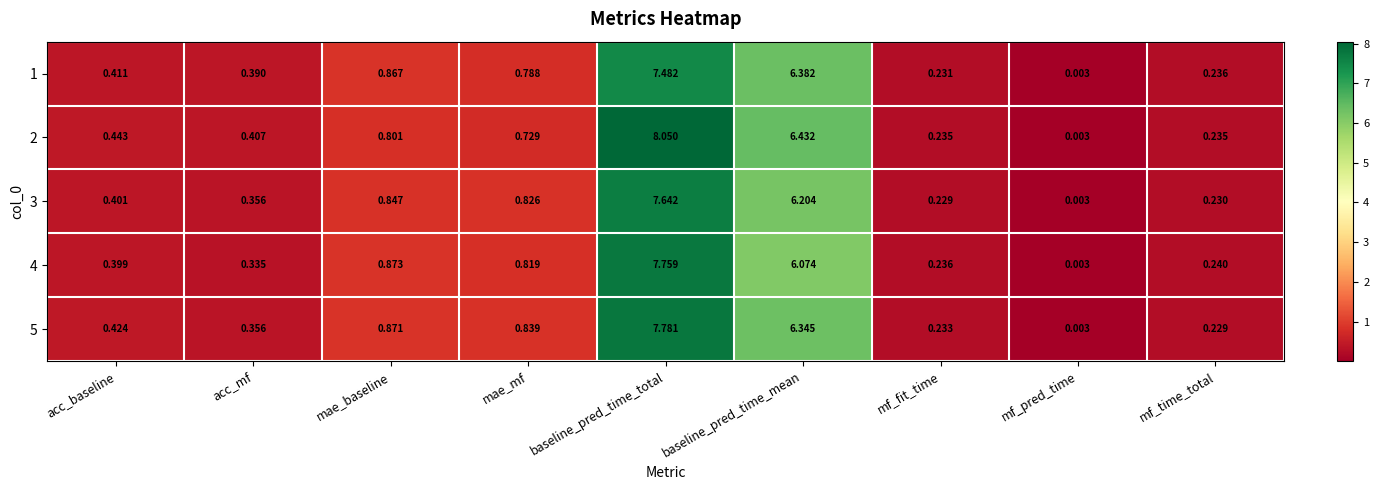

Which series has the largest total across all categories?

2